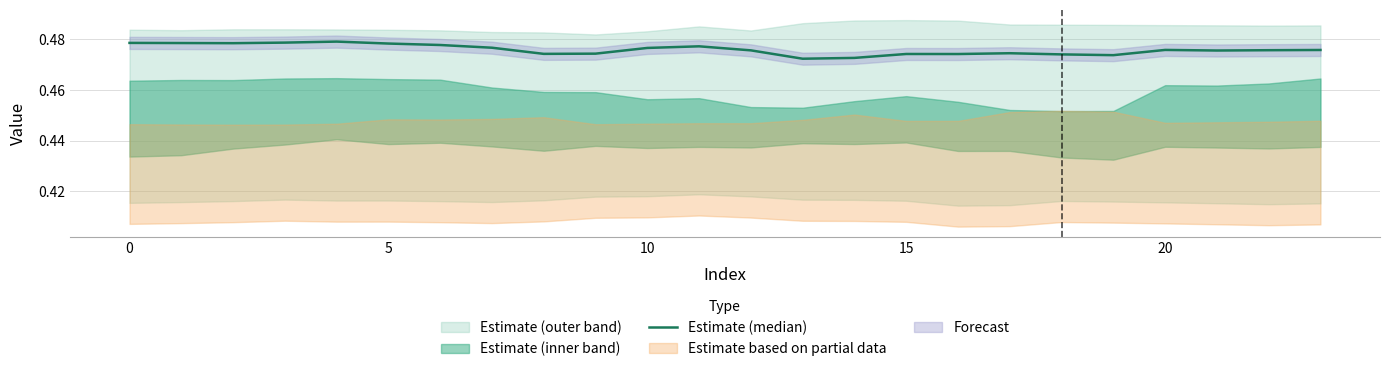

What is the average value?

0.5